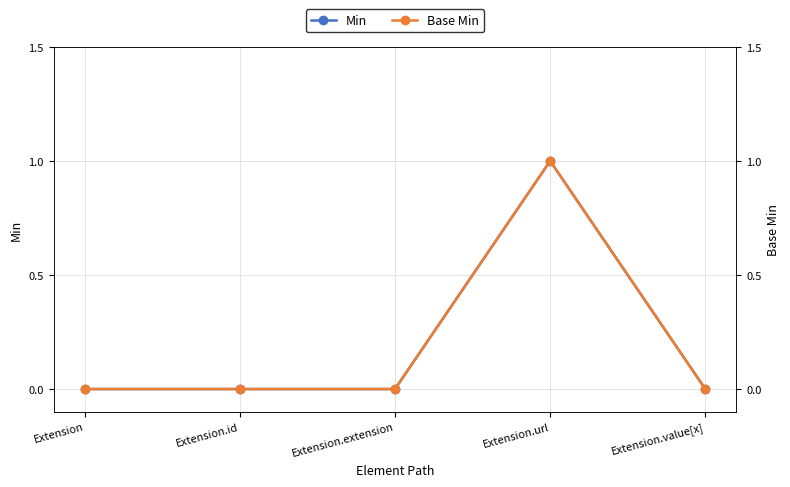

True or false: Base Min and Min intersect in this chart.

False